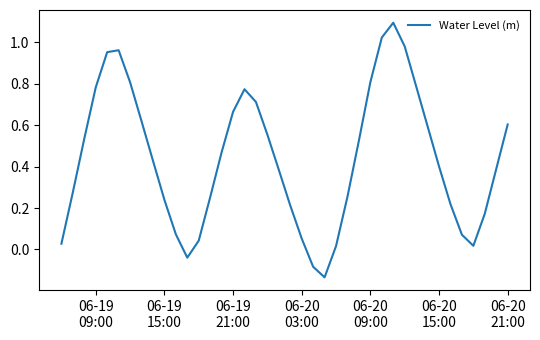

What is the greatest value displayed?

1.1